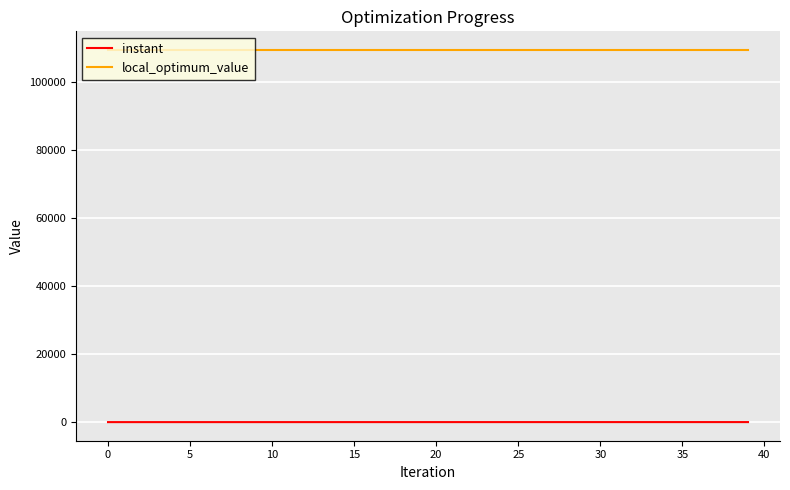

How many values in the instant series exceed 4?

22